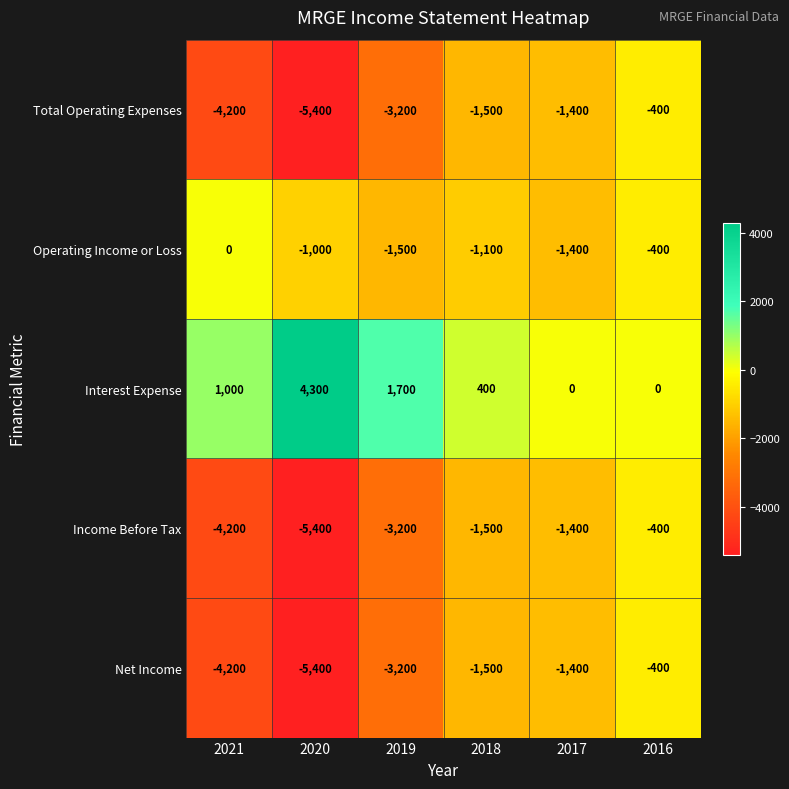

What is the spread (max minus min) of values at 2020?

9700